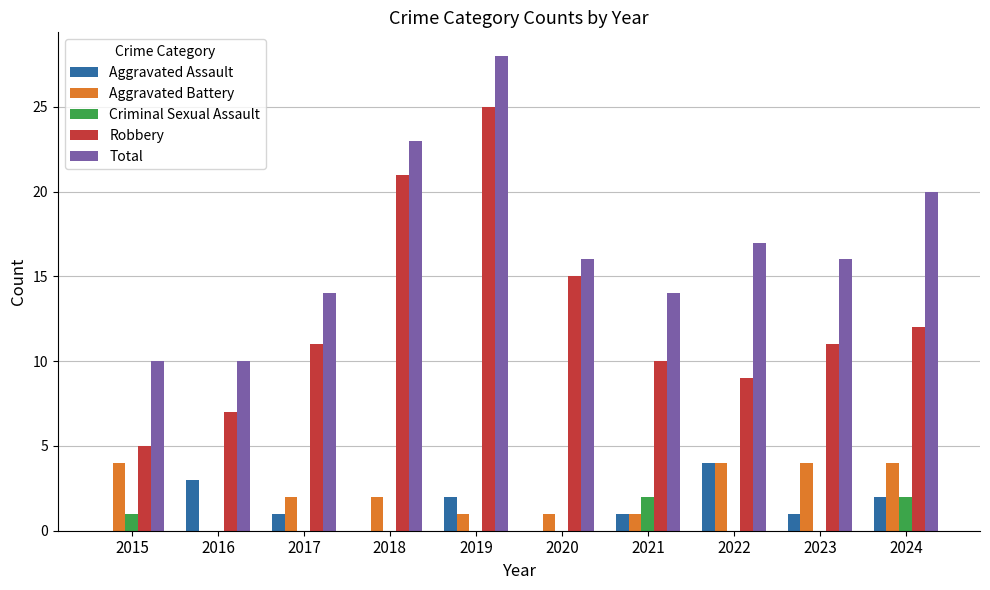

Count the number of categories in the chart.

10